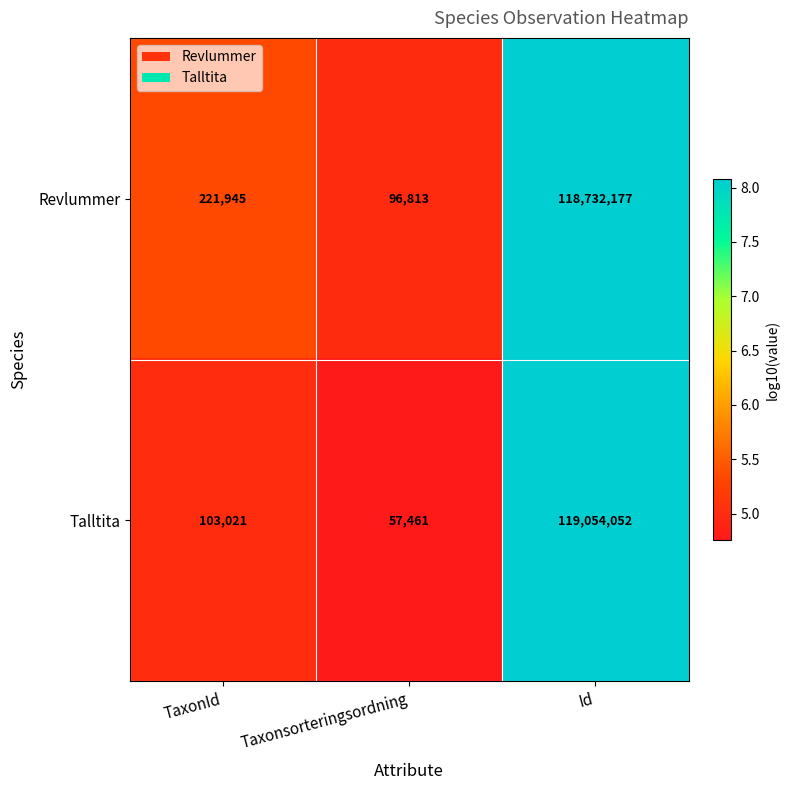

Reading right to left, list all the values displayed in this chart.

Revlummer: 118732177	96813	221945
Talltita: 119054052	57461	103021